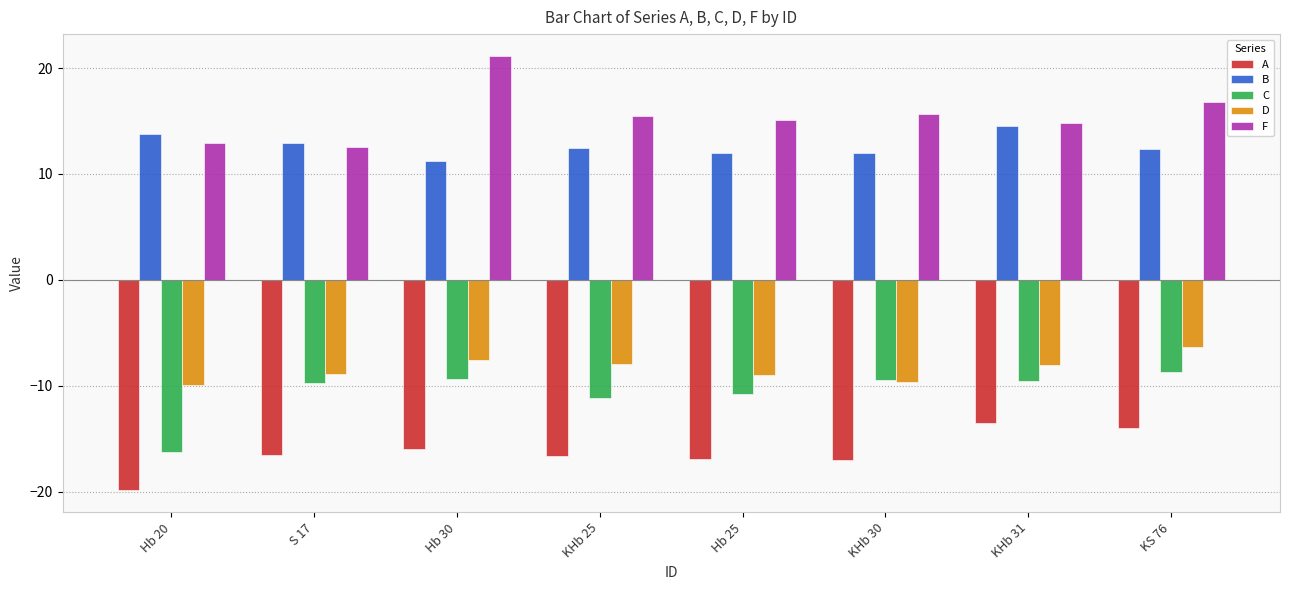

Is it true that A equals -24.2 at KHb 31?

False